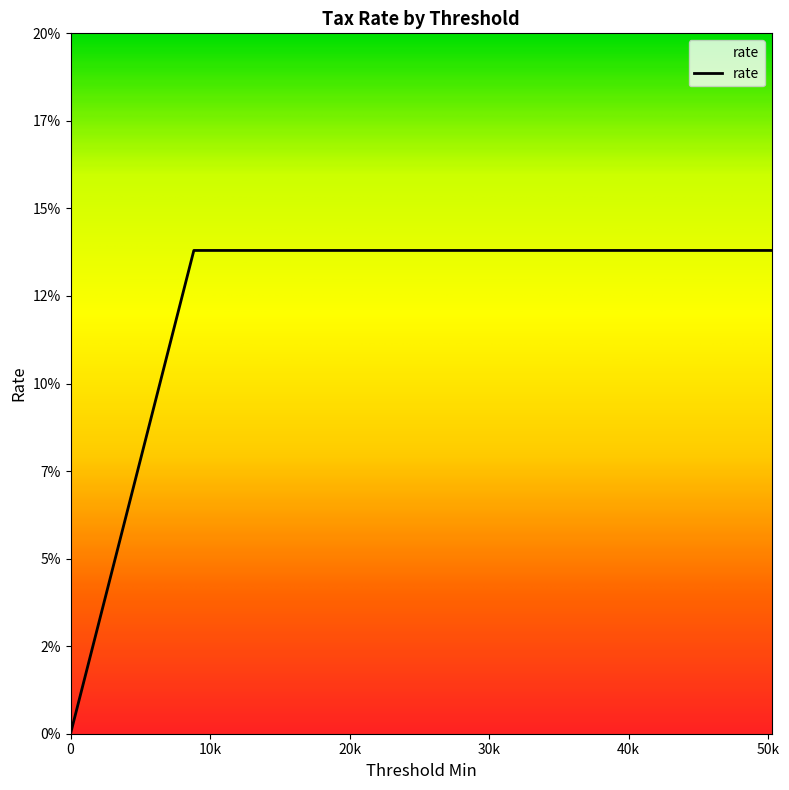

Is this an area chart (filled region under the line)?

Yes